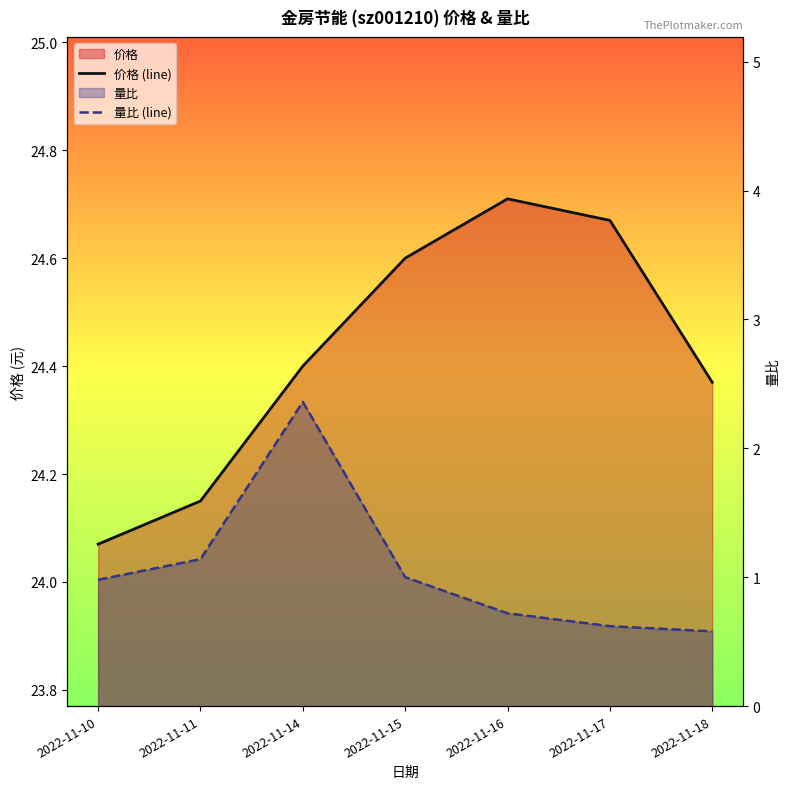

True or false: 量比 (line) has more than 2 interior local peaks.

False